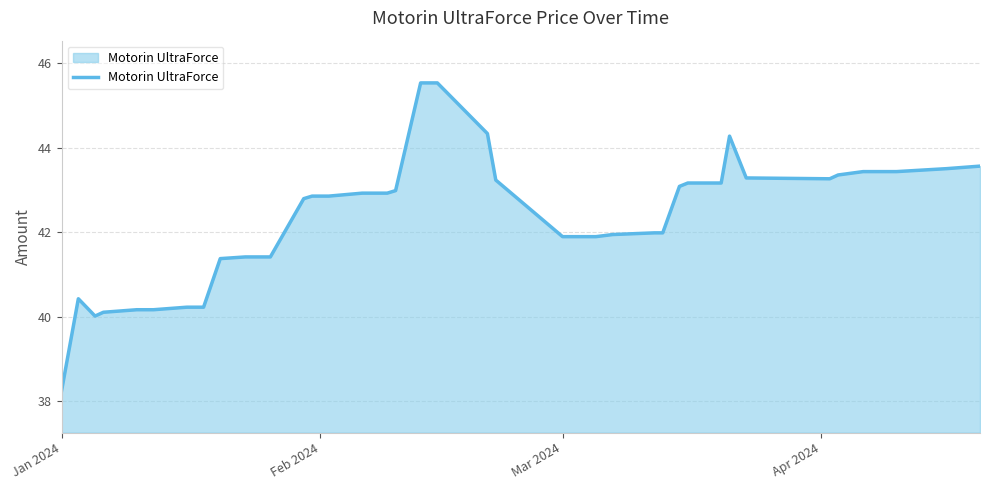

What is the smallest value displayed?

38.3